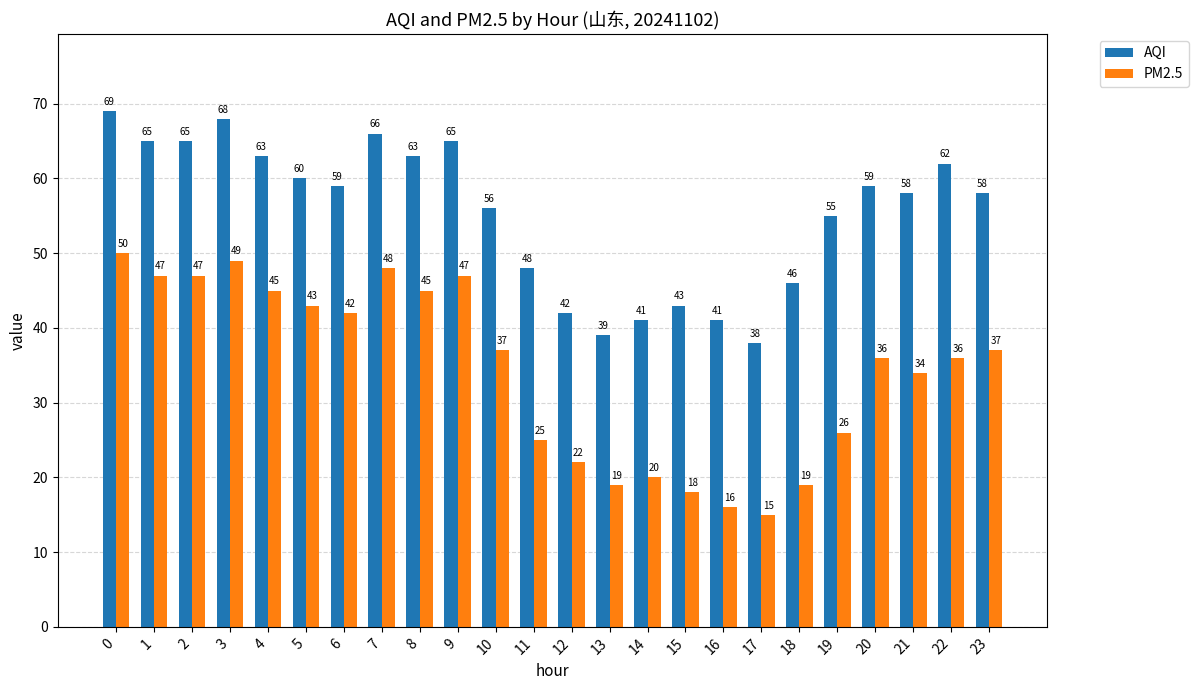

Is it true that AQI equals 33 at 5?

False